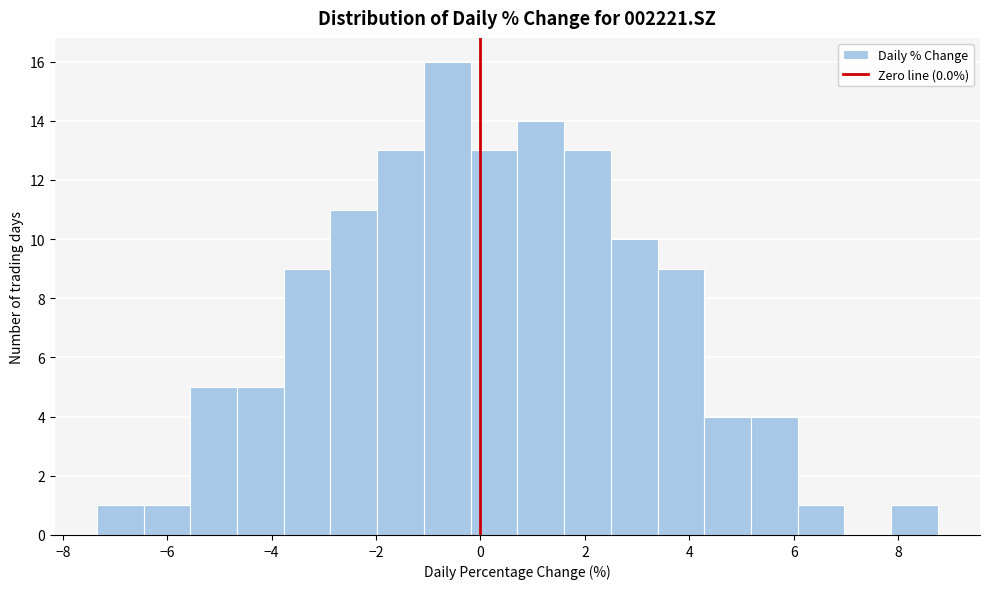

Reading left to right, transcribe this chart: for each bar, give the range it covers on the x-axis and its height. Neither the bar edges nor the heights are printed on the chart, so give them approximately, as read against the axes.

-7.4 to -6.4: 1
-6.4 to -5.6: 1
-5.6 to -4.6: 5
-4.6 to -3.8: 5
-3.8 to -2.8: 9
-2.8 to -2.0: 11
-2.0 to -1.0: 13
-1.0 to -0.2: 16
-0.2 to 0.8: 13
0.8 to 1.6: 14
1.6 to 2.4: 13
2.4 to 3.4: 10
3.4 to 4.2: 9
4.2 to 5.2: 4
5.2 to 6.0: 4
6.0 to 7.0: 1
7.0 to 7.8: 0
7.8 to 8.8: 1